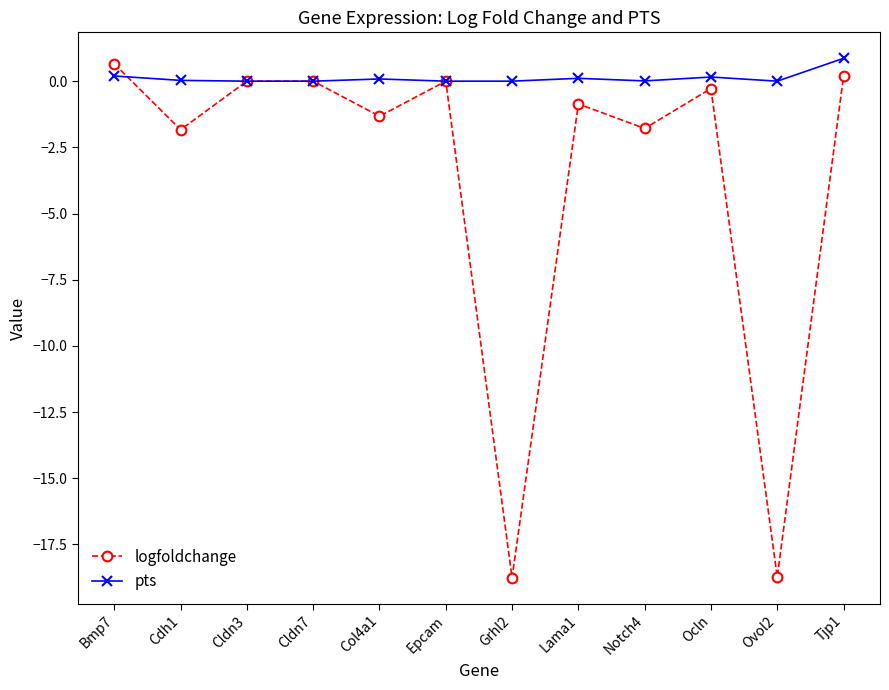

Is it true that logfoldchange equals 0.0 at Epcam?

True